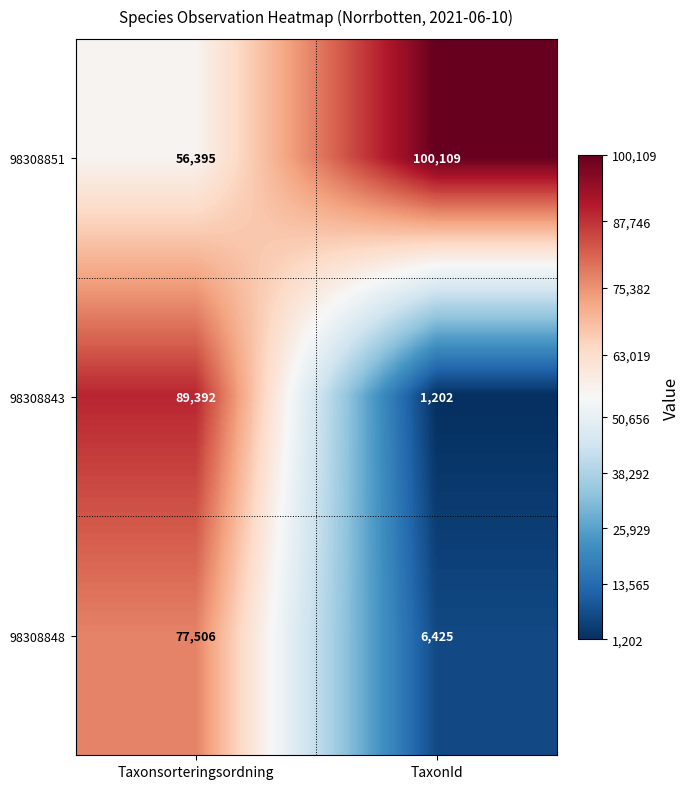

Rank the series at Taxonsorteringsordning from lowest to highest value.

98308851, 98308848, 98308843